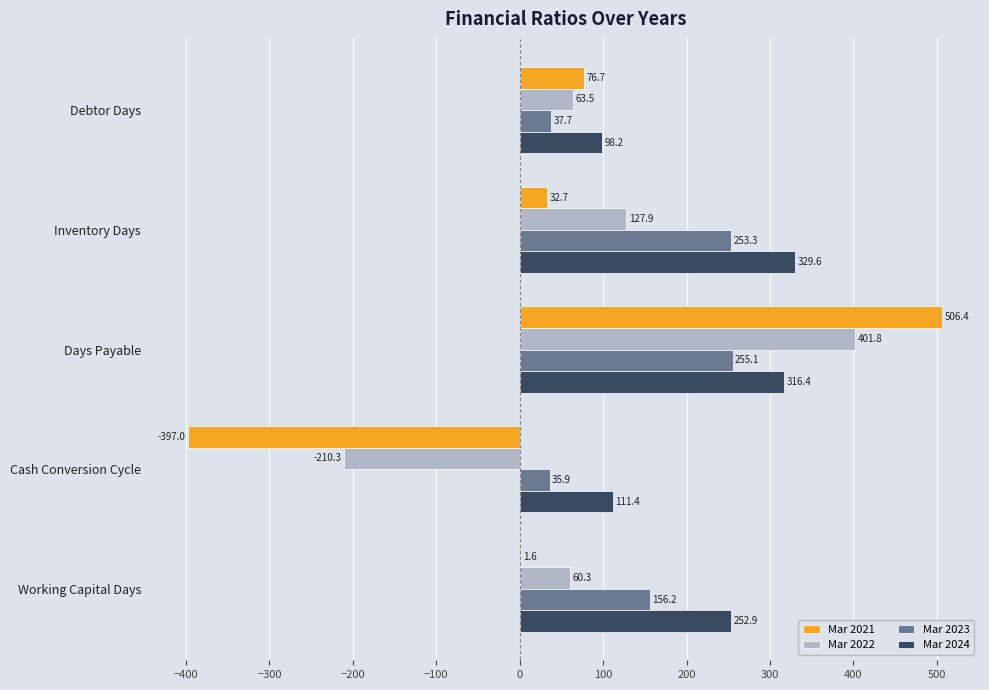

Is it true that Mar 2021 equals 33.2 at Debtor Days?

False